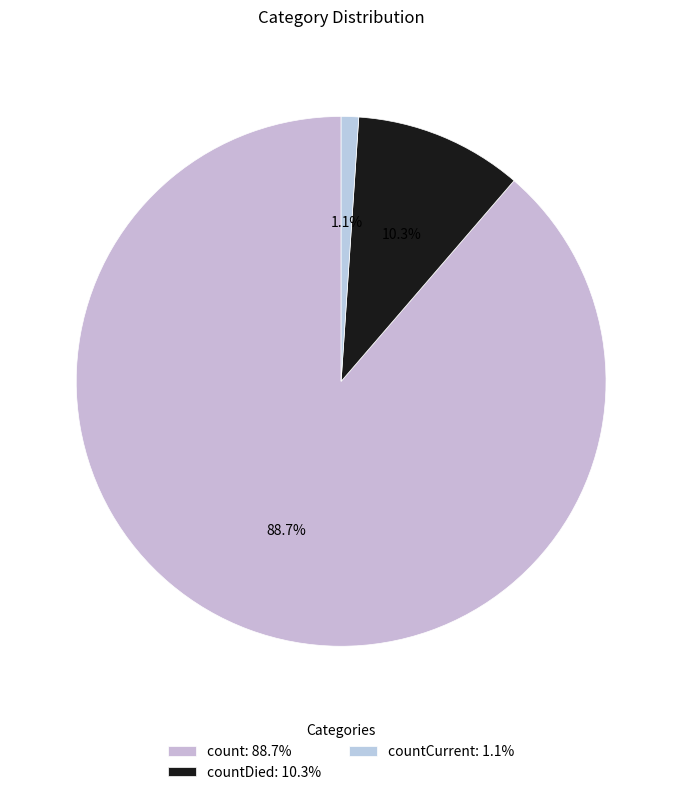

Rank the categories by value from highest to lowest.

count: 88.7%, countDied: 10.3%, countCurrent: 1.1%